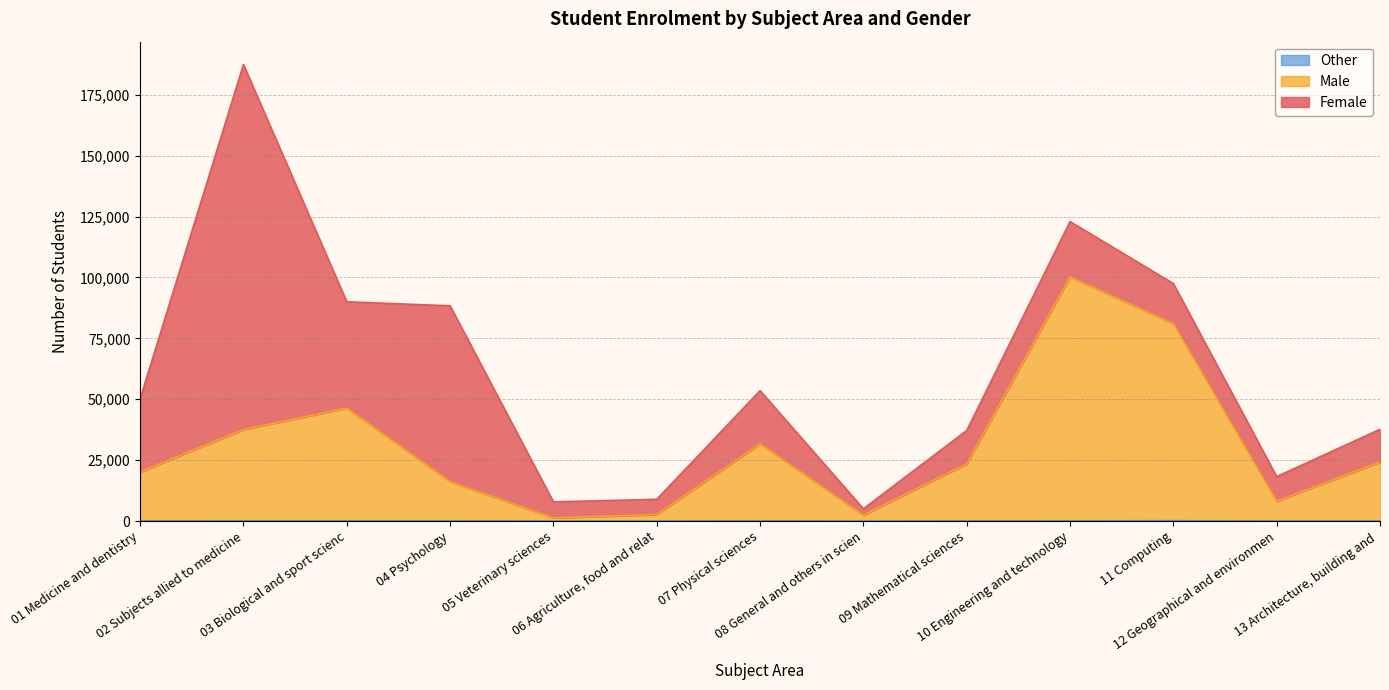

How many categories are shown in the chart?

13